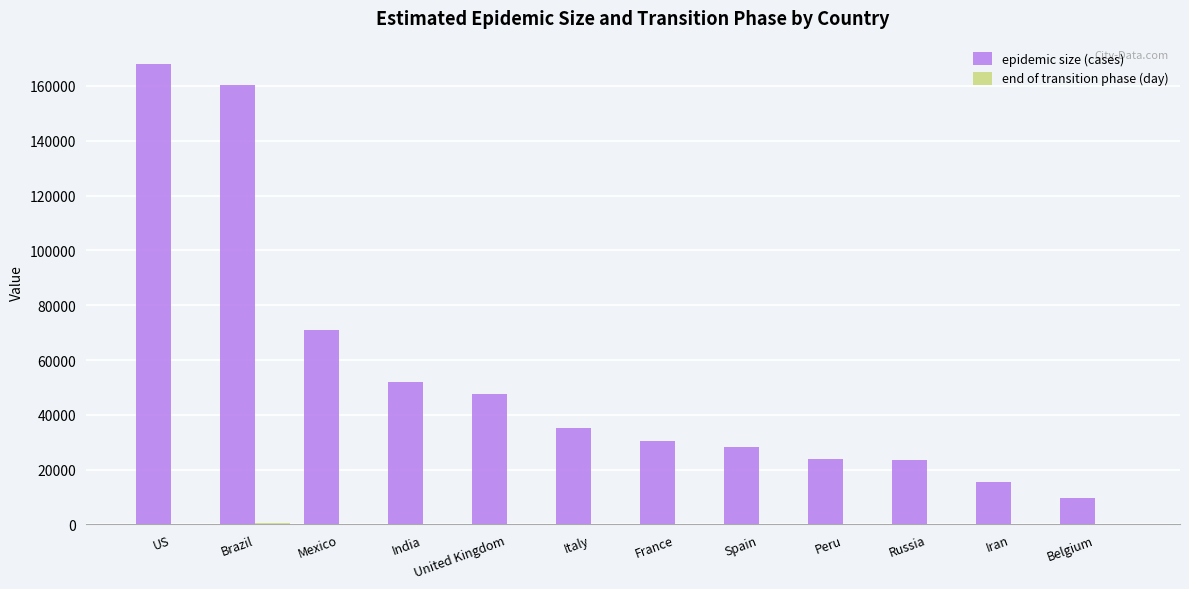

What is the sum of all epidemic size (cases) values?

665198